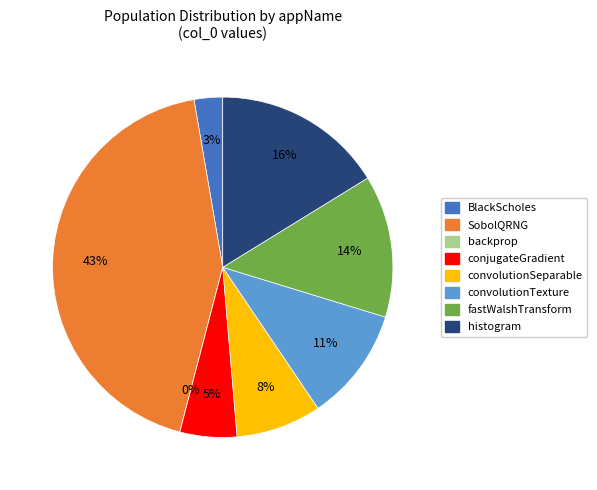

Approximately how many times larger is the value at histogram compared to convolutionSeparable?

2.0